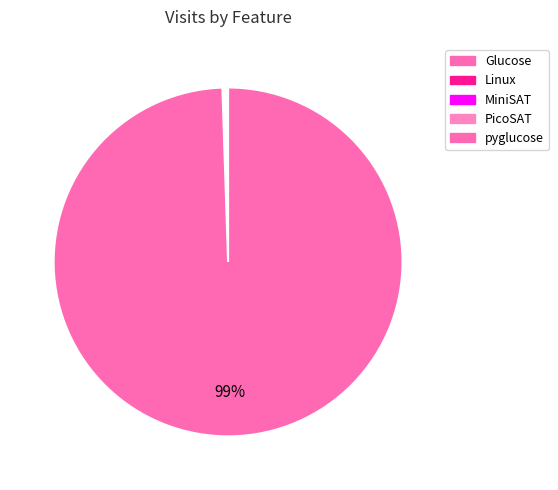

The PicoSAT slice represents 1% of the pie. True or false?

False